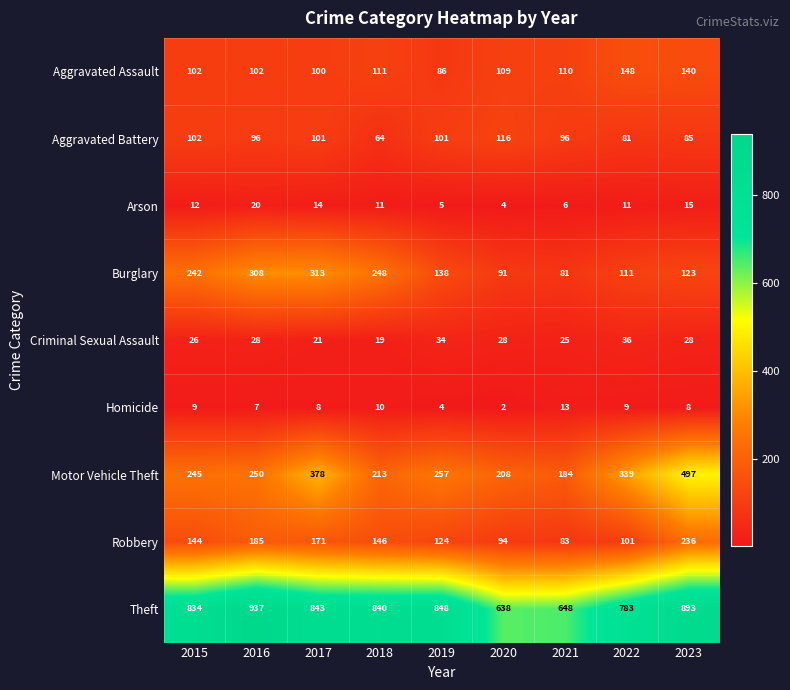

What is the total value across all series at 2018?

1662